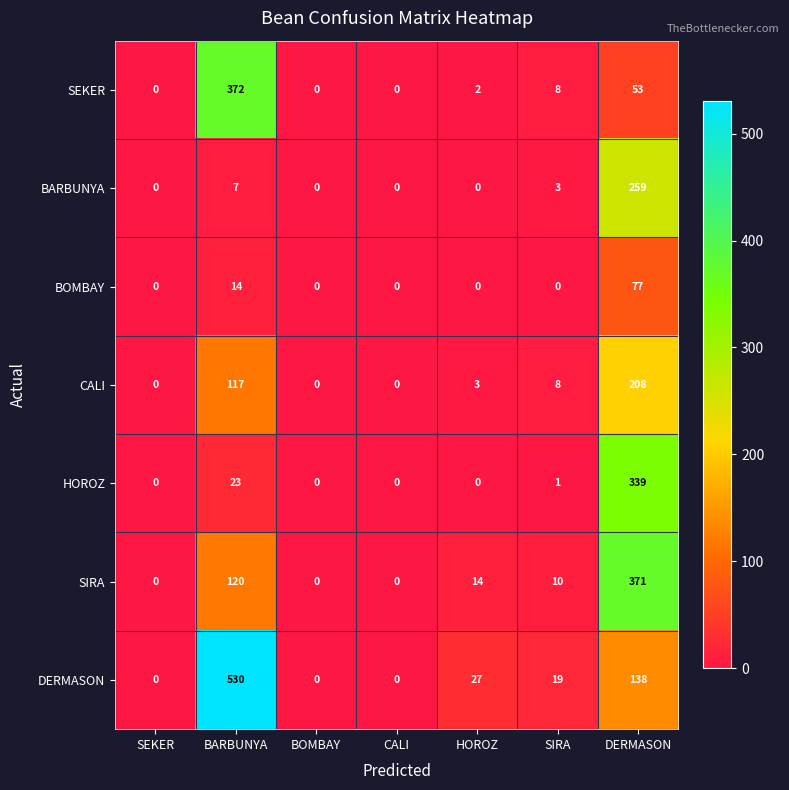

What is the sum of the BARBUNYA values at BARBUNYA and CALI?

7